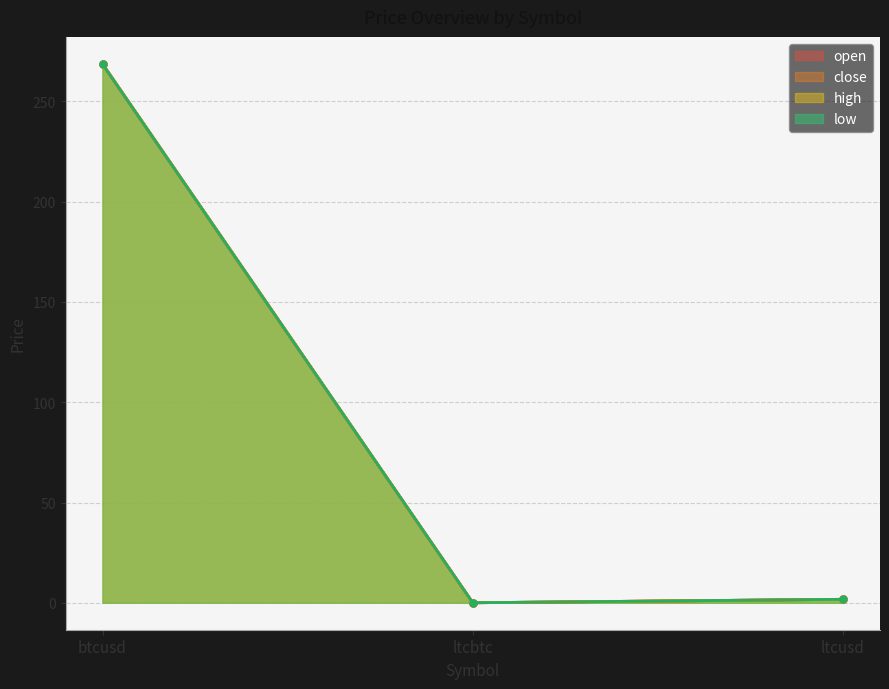

At how many categories does at least one series exceed 92?

1